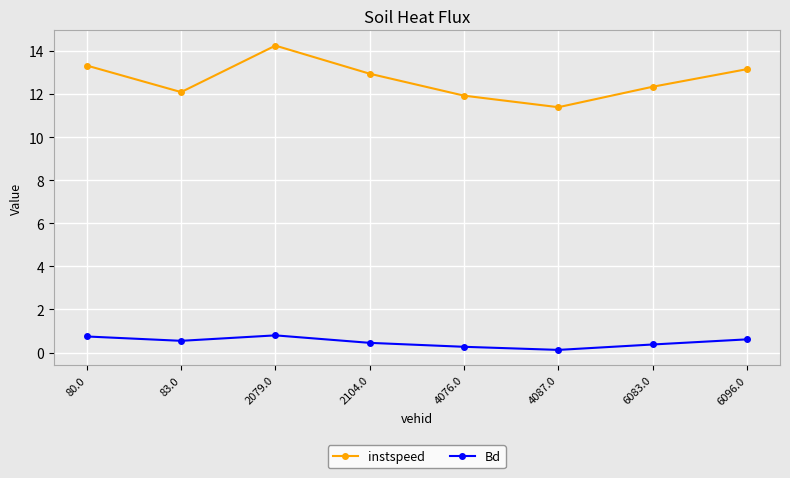

At which label is Bd closest to 0?

4087.0